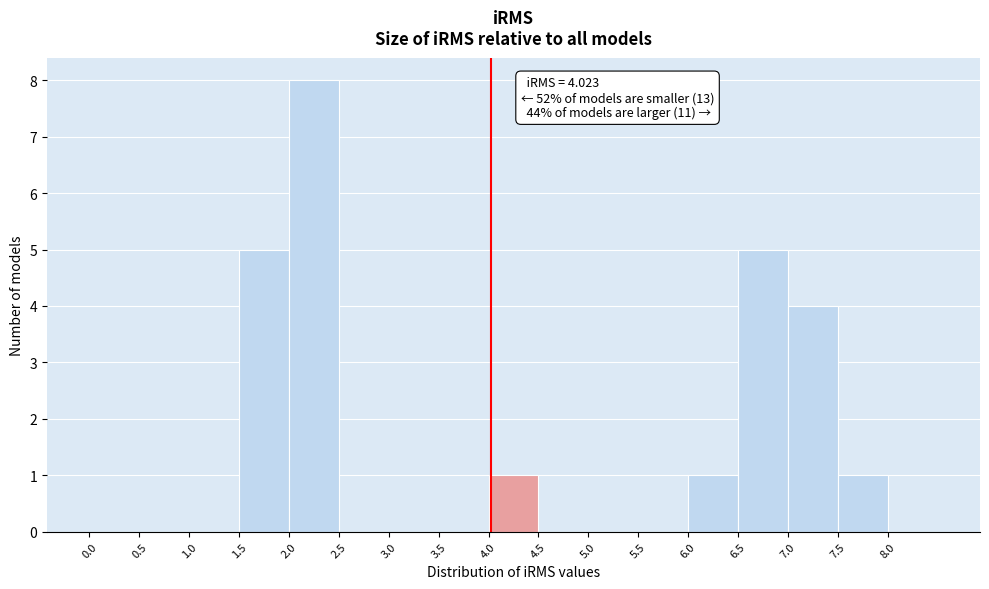

Over which range of the x-axis is the bar tallest?

2.0 to 2.5